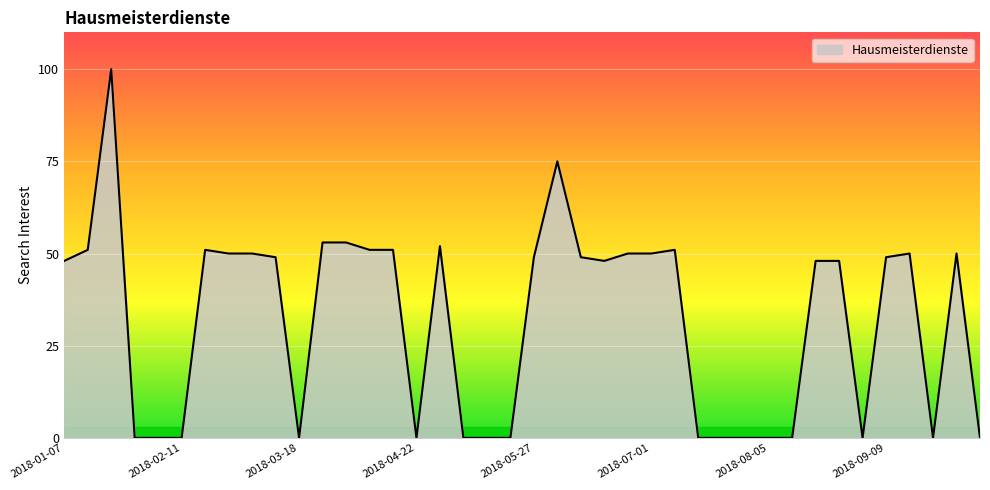

What is the maximum value shown in the chart?

100